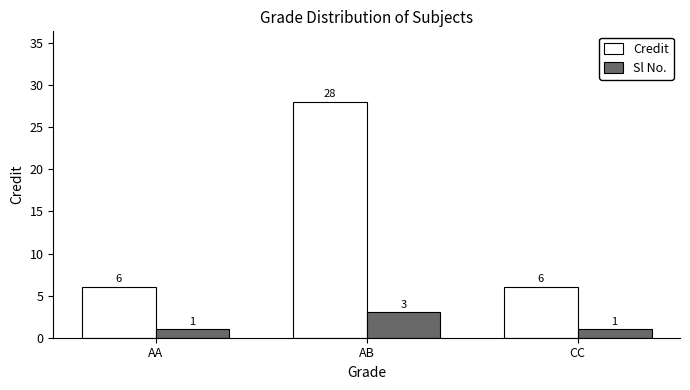

Is the value of Sl No. at AA greater than the value of Credit at AA?

No